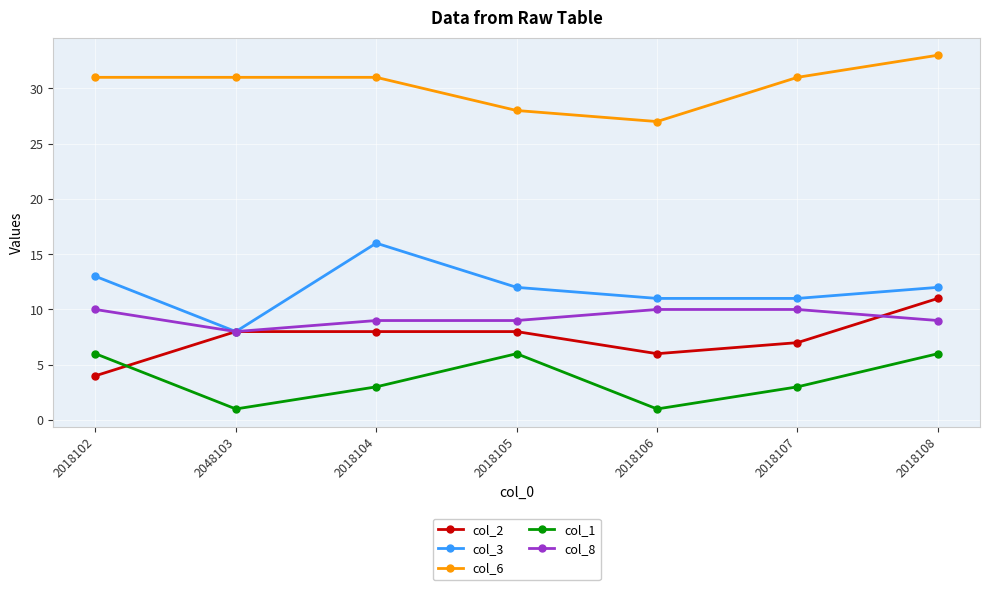

Reading left to right, transcribe all the data shown in this chart.

col_2: 2018102=4	2048103=8	2018104=8	2018105=8	2018106=6	2018107=7	2018108=11
col_3: 2018102=13	2048103=8	2018104=16	2018105=12	2018106=11	2018107=11	2018108=12
col_6: 2018102=31	2048103=31	2018104=31	2018105=28	2018106=27	2018107=31	2018108=33
col_1: 2018102=6	2048103=1	2018104=3	2018105=6	2018106=1	2018107=3	2018108=6
col_8: 2018102=10	2048103=8	2018104=9	2018105=9	2018106=10	2018107=10	2018108=9